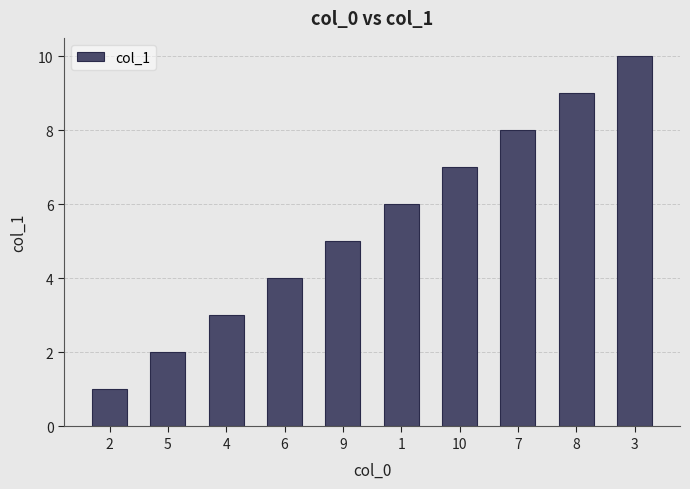

Are the bars grouped side by side (vs. stacked)?

No